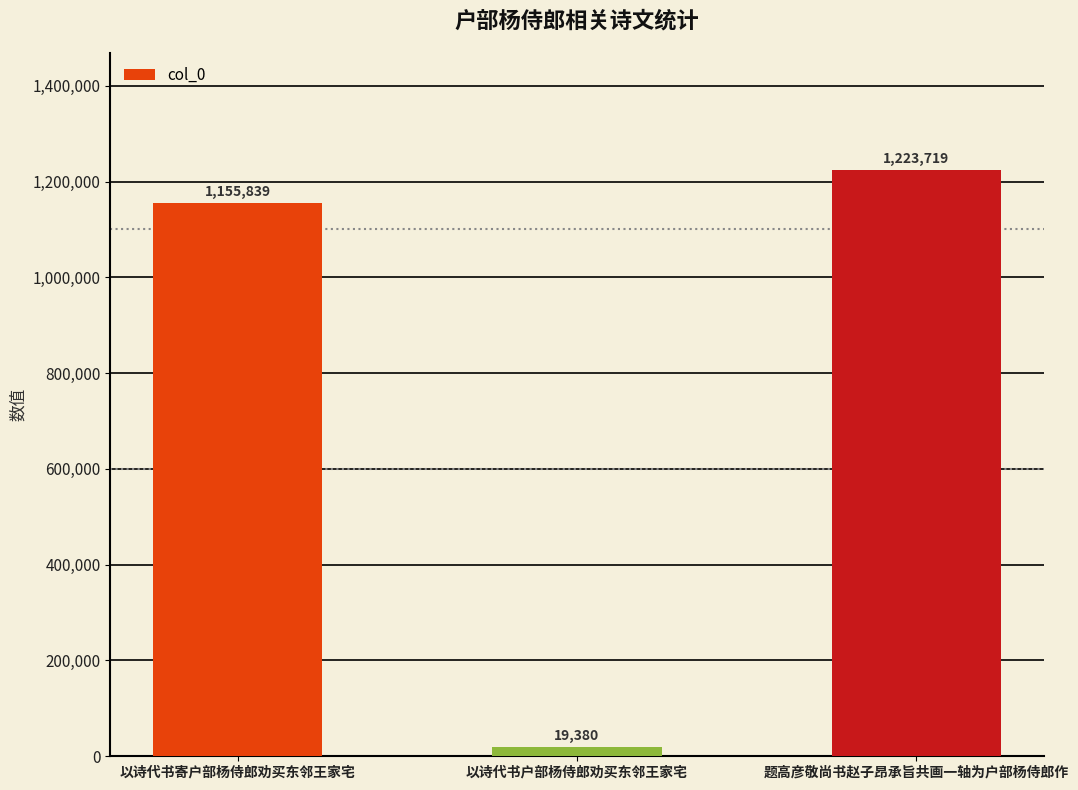

Is it true that the value at 以诗代书寄户部杨侍郎劝买东邻王家宅 is 1583800?

False